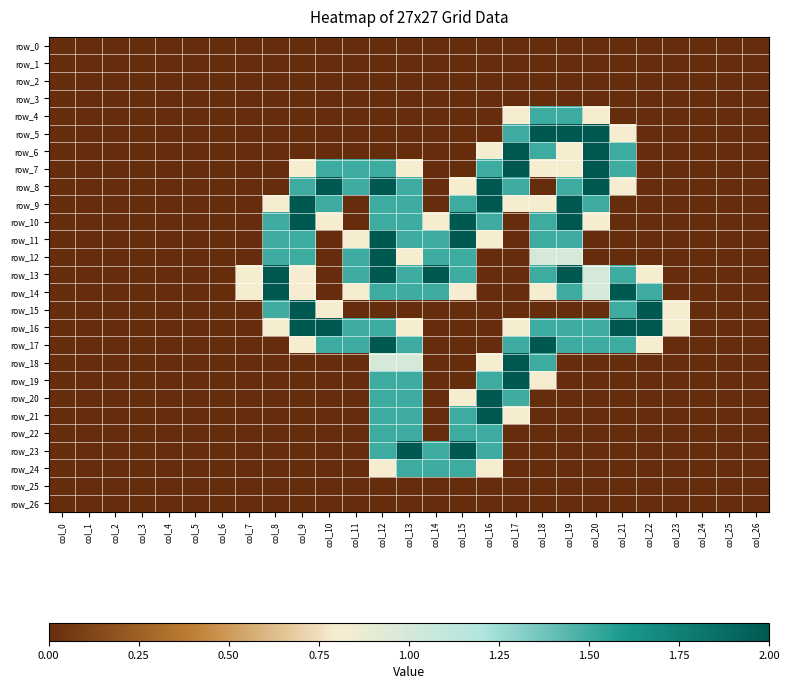

Between col_11 and col_12, which series saw the biggest shift?

row_9